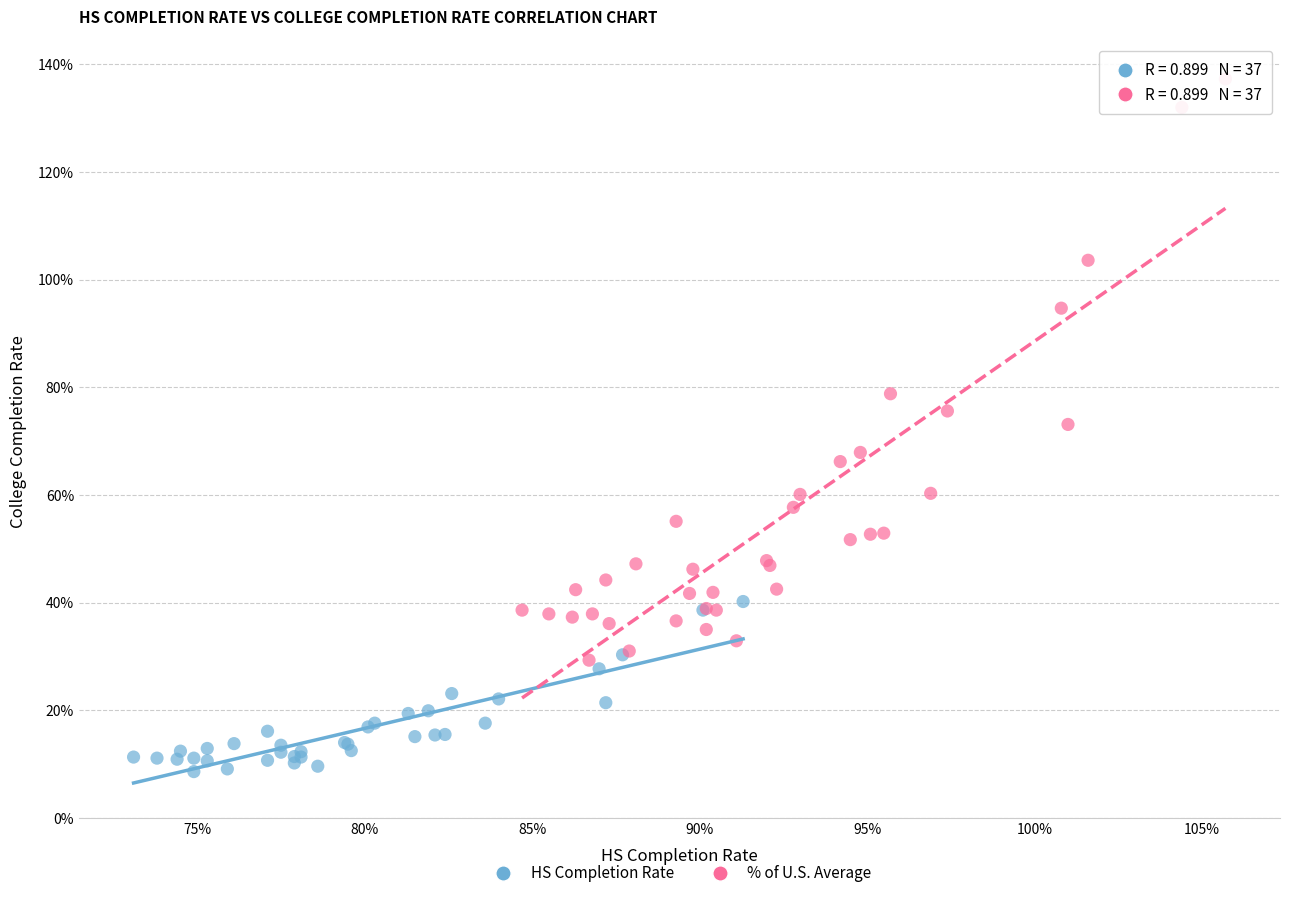

Which series has the widest spread of Y values?

% of U.S. Average